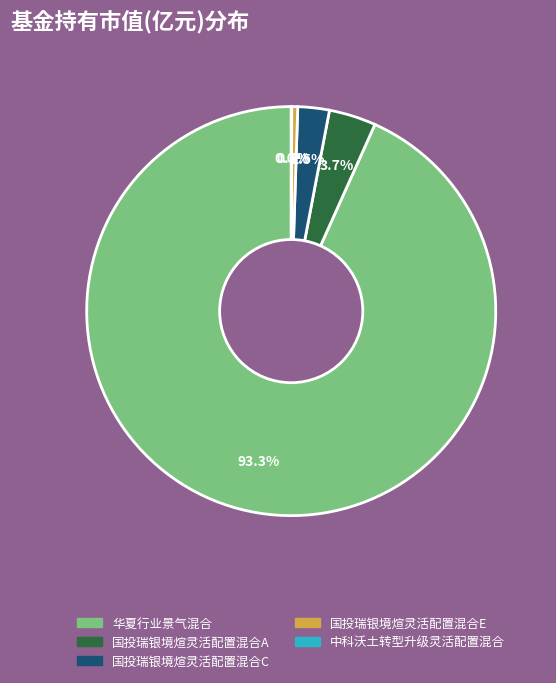

Is 华夏行业景气混合 the majority of the pie?

Yes